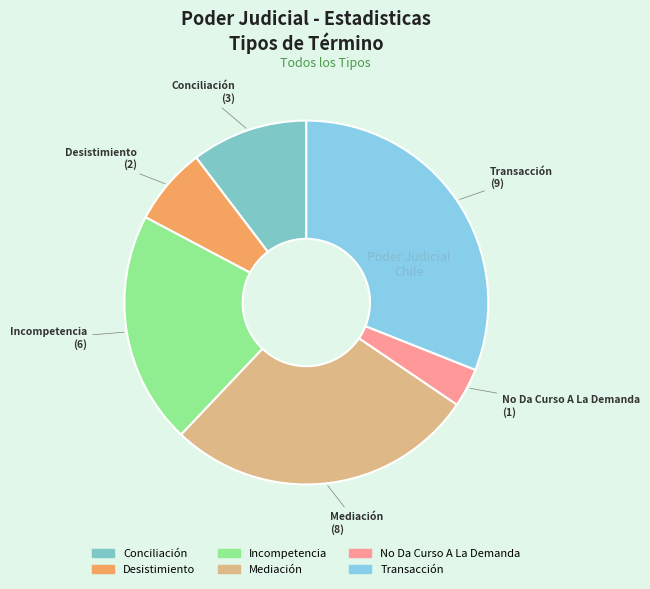

Which has a higher value, Incompetencia or Desistimiento?

Incompetencia